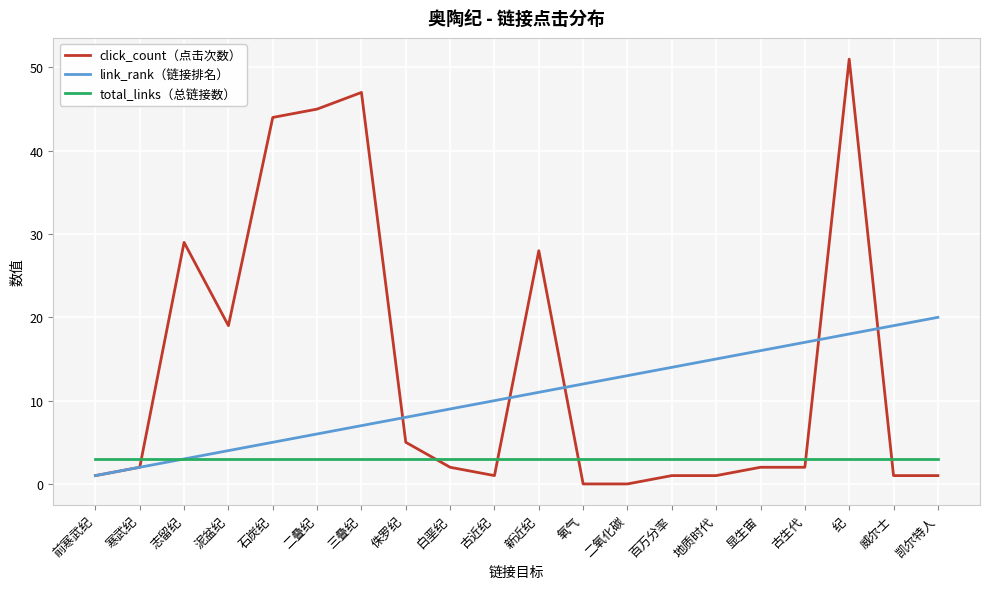

At which label is link_rank（链接排名） closest to 10?

古近纪